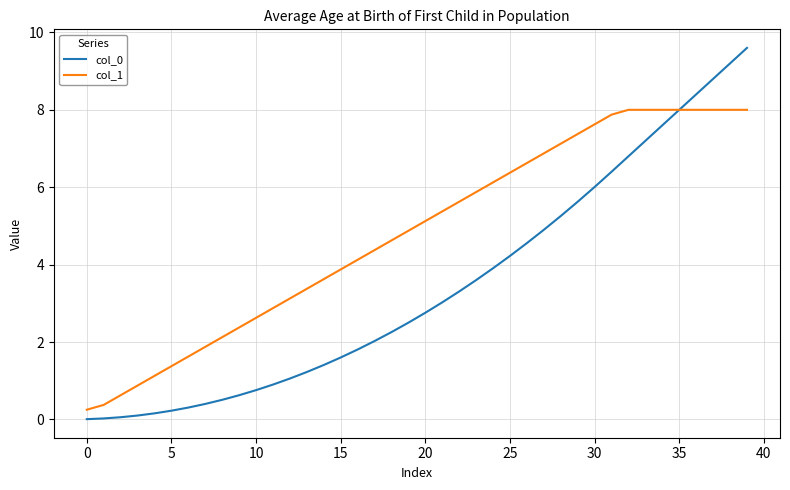

Which series has the largest total across all categories?

col_1